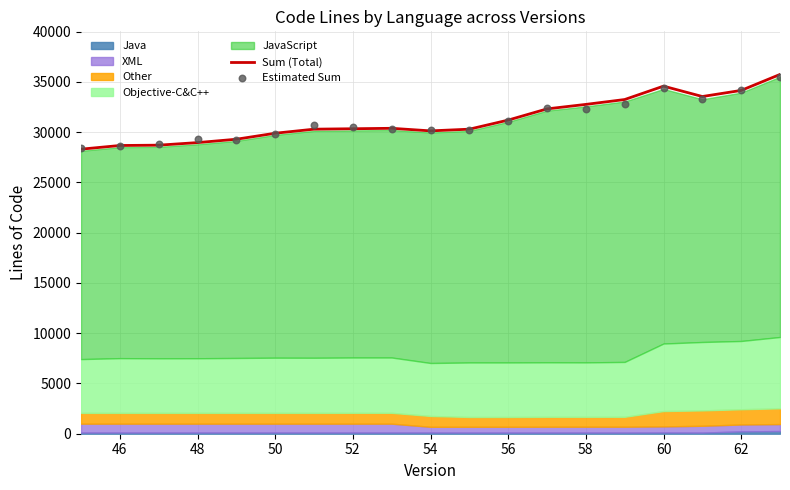

At how many categories does at least one series exceed 33852?

3